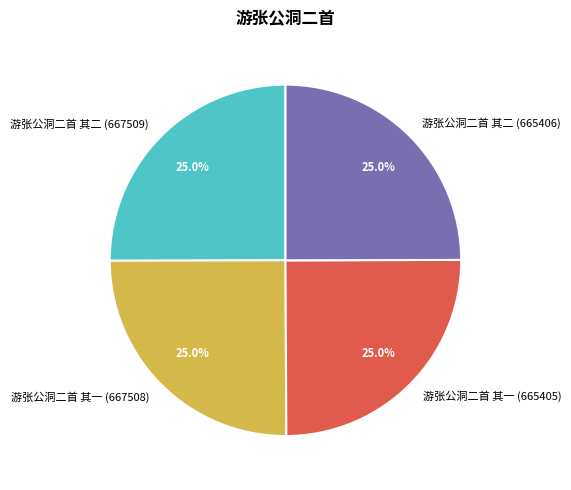

What percentage is NOT represented by 游张公洞二首 其一 (665405)?

75.0%